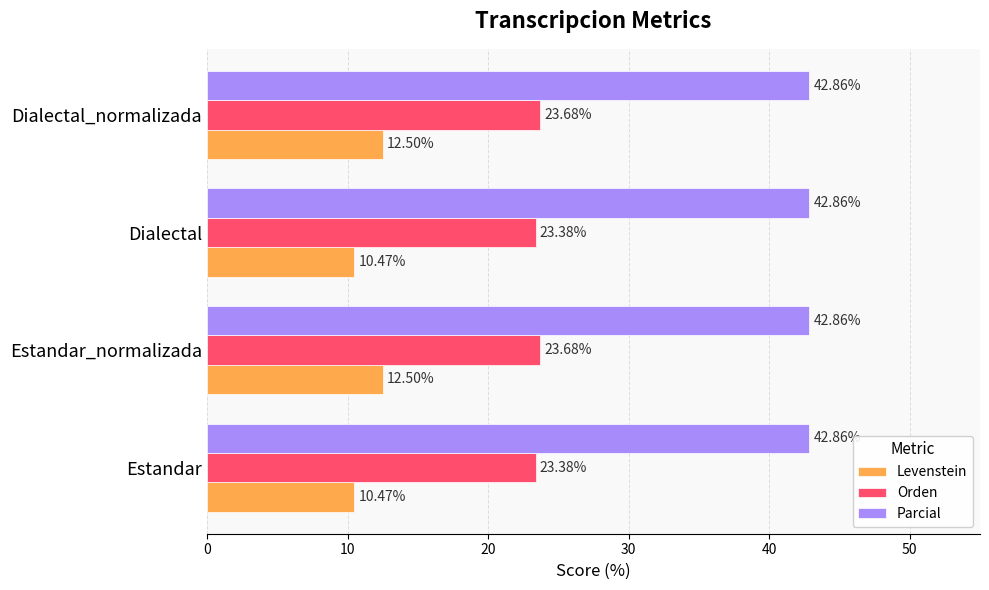

Between Estandar_normalizada and Dialectal, which series saw the biggest shift?

Levenstein